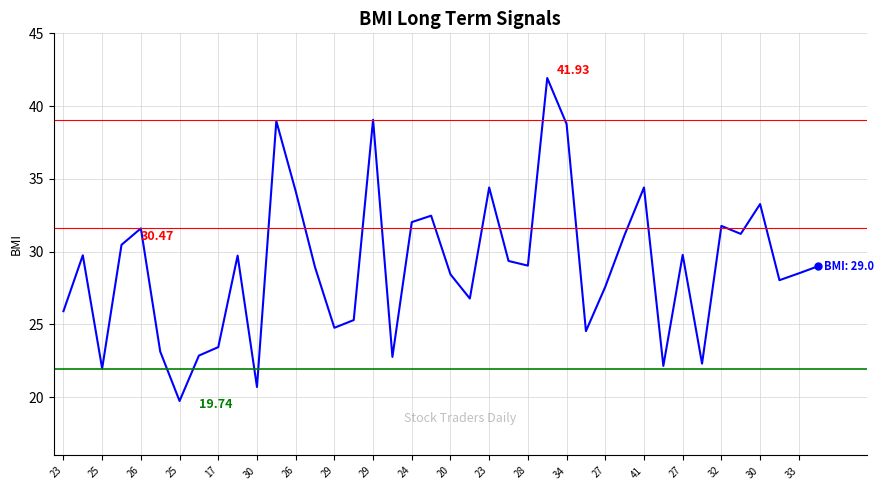

What is the difference between the maximum and minimum values?

22.2